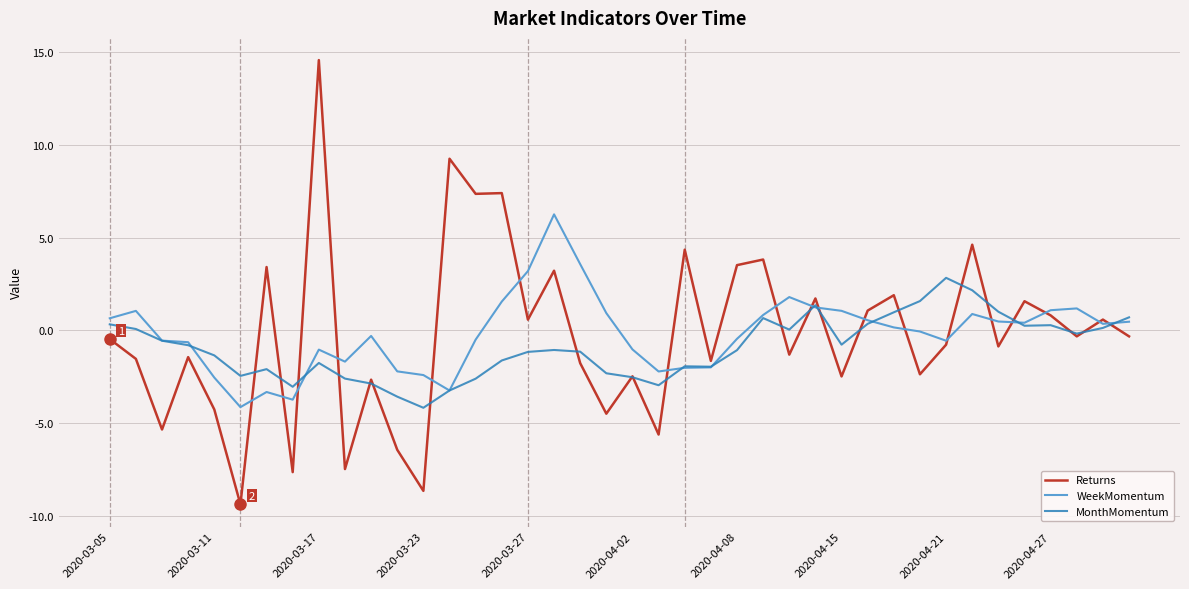

Count the number of data series in this chart.

3